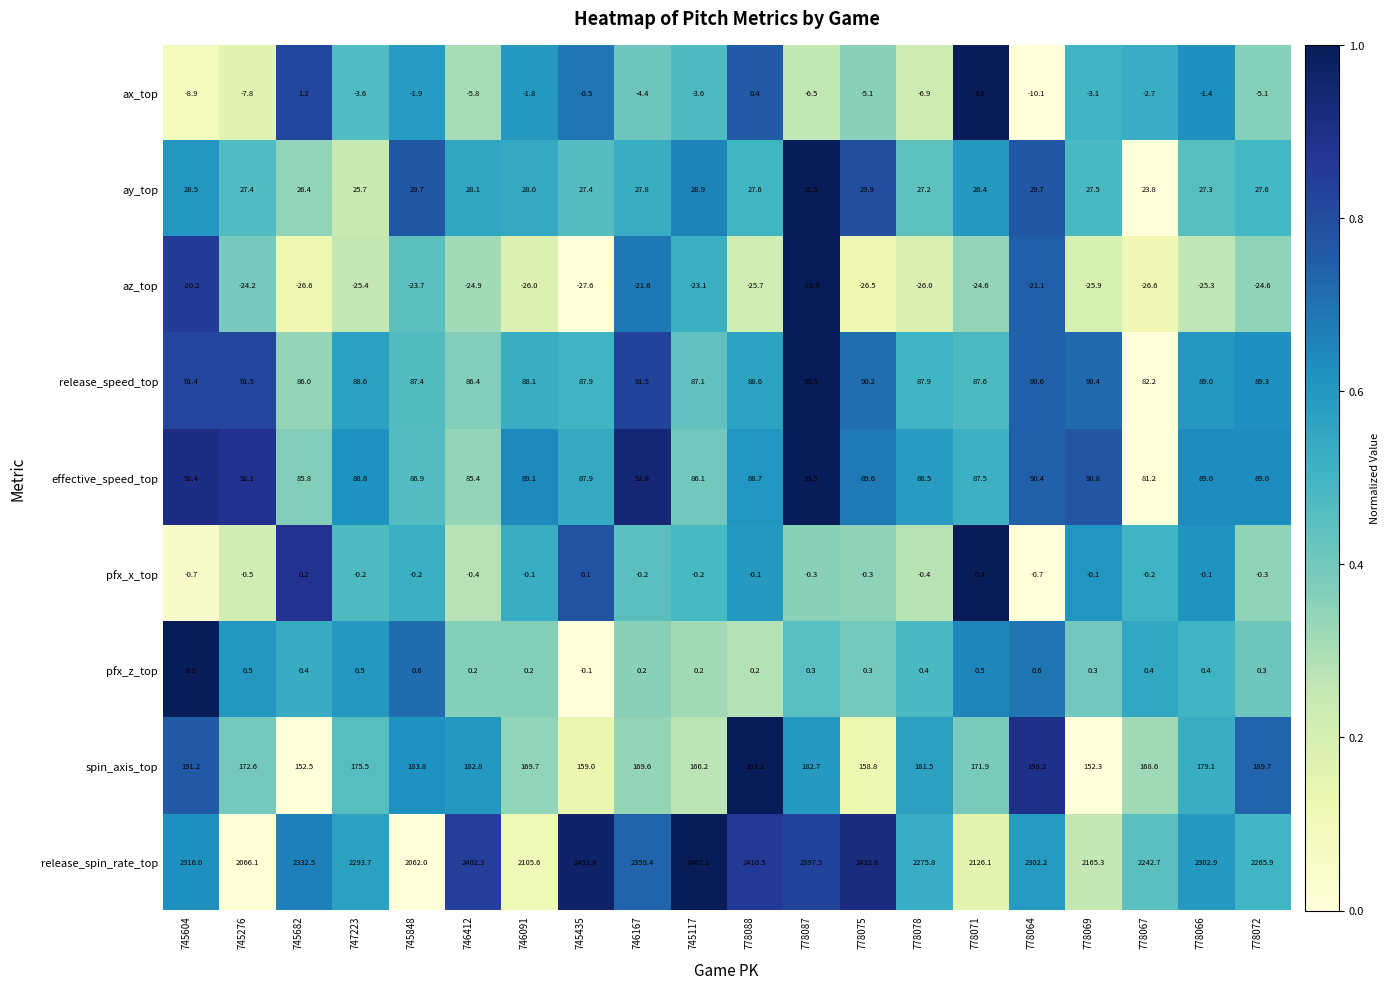

Is it true that pfx_z_top equals 0.2 at 745117?

True